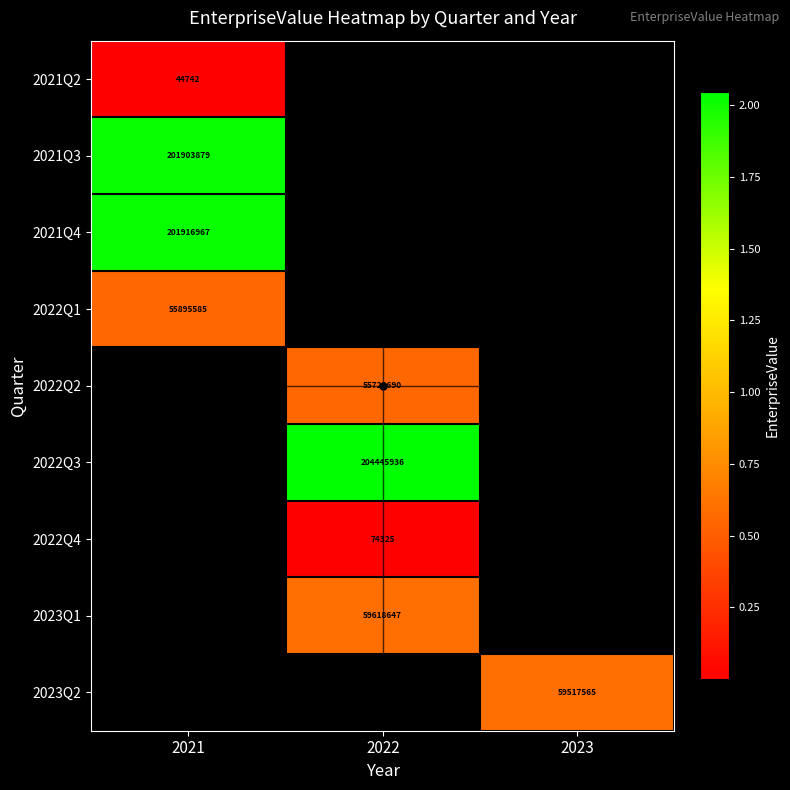

The value of 2022Q3 at 2022 is 140570358. True or false?

False